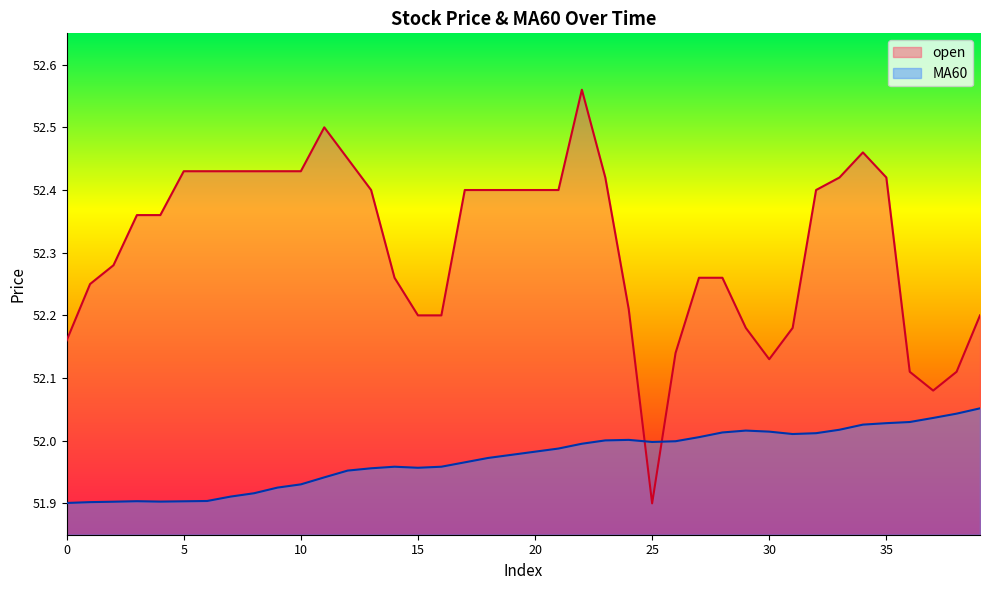

At which category is the sum across all series the highest?

22